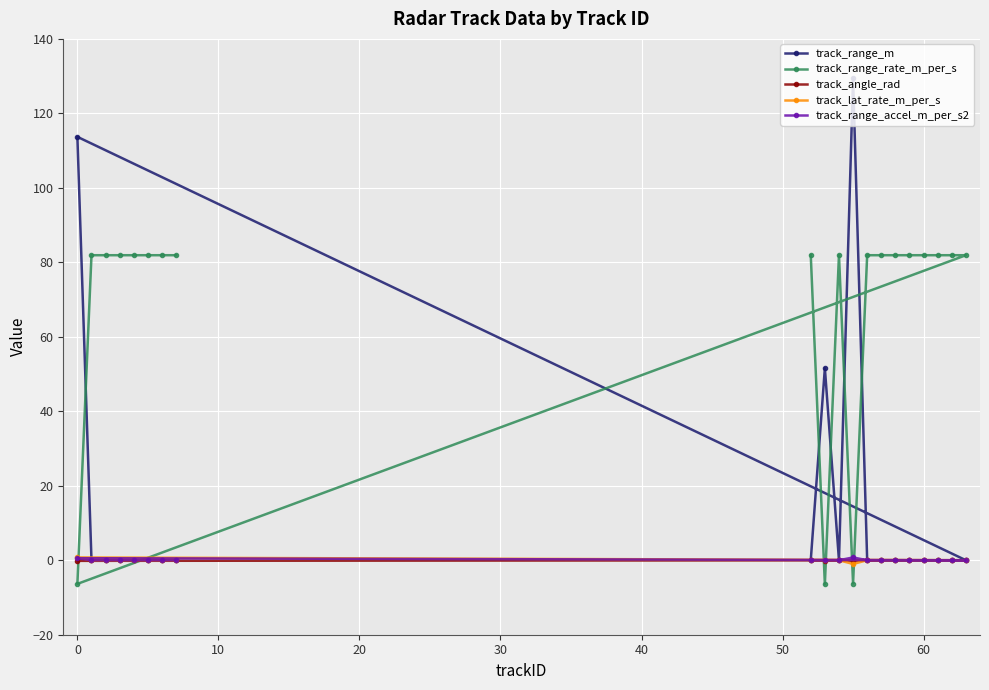

True or false: track_range_rate_m_per_s has more than 1 points higher than both neighbors.

False